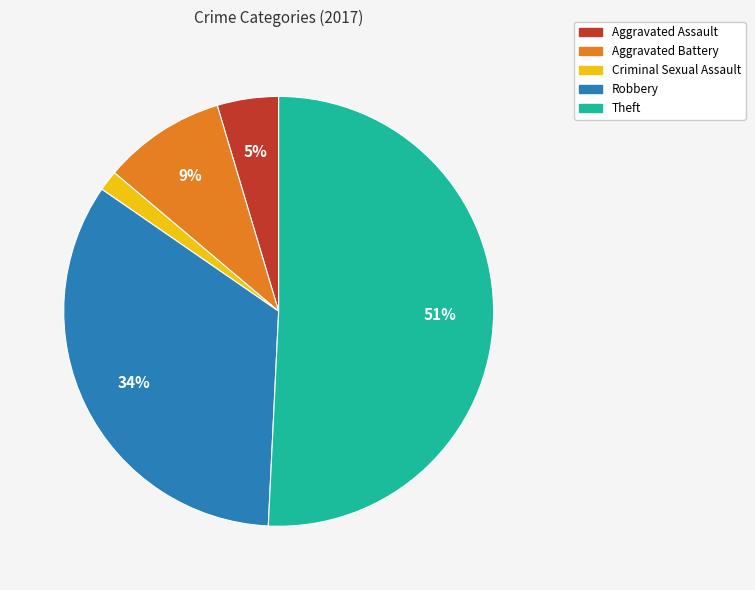

To the nearest percent, what is the average slice percentage?

20%